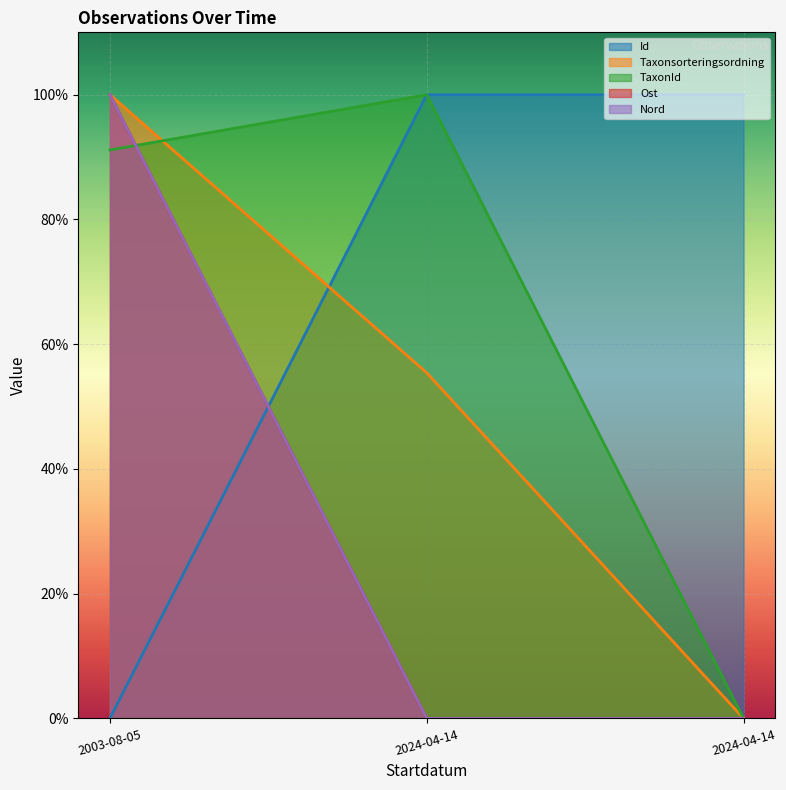

Which series changed the most between 2003-08-05 and 2024-04-14?

Taxonsorteringsordning